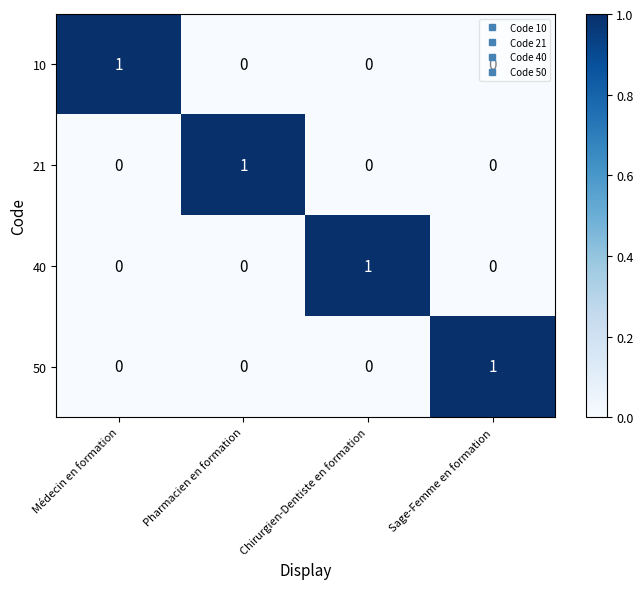

True or false: 21 has a value of 0 at Sage-Femme en formation.

True